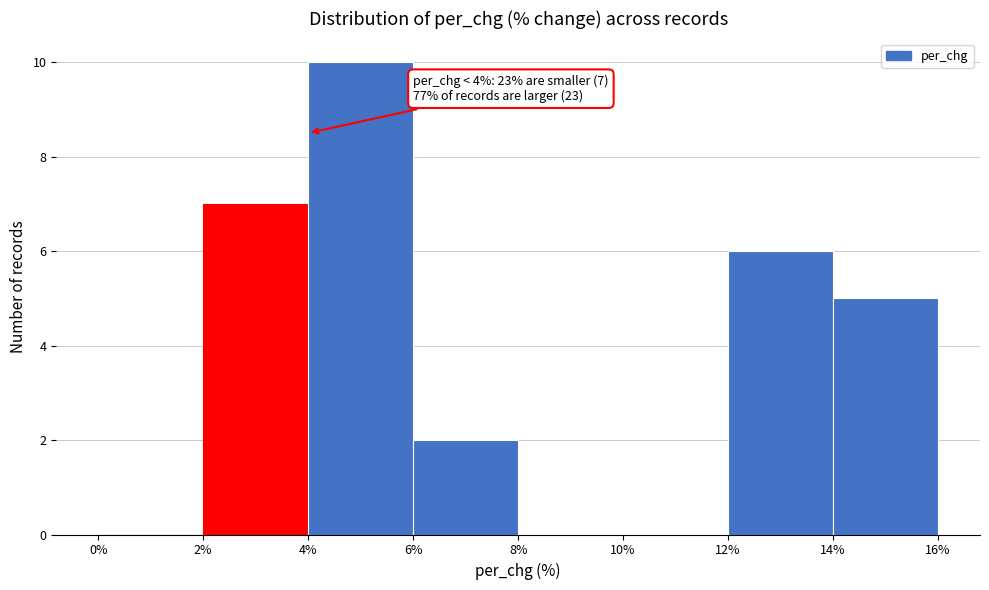

Which range on the x-axis has the tallest bar?

4% to 6%